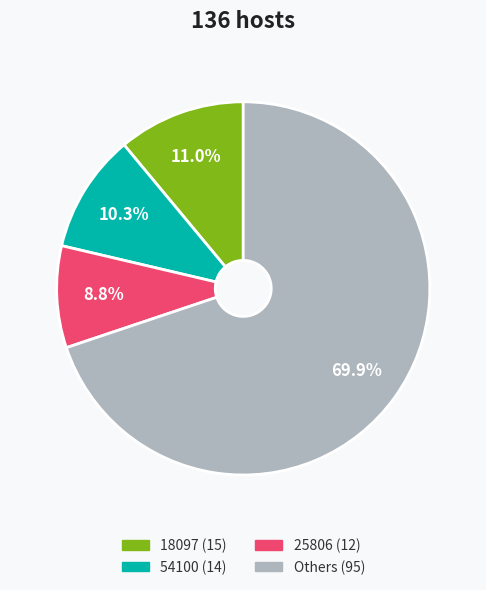

Is there a majority slice in this chart?

Yes